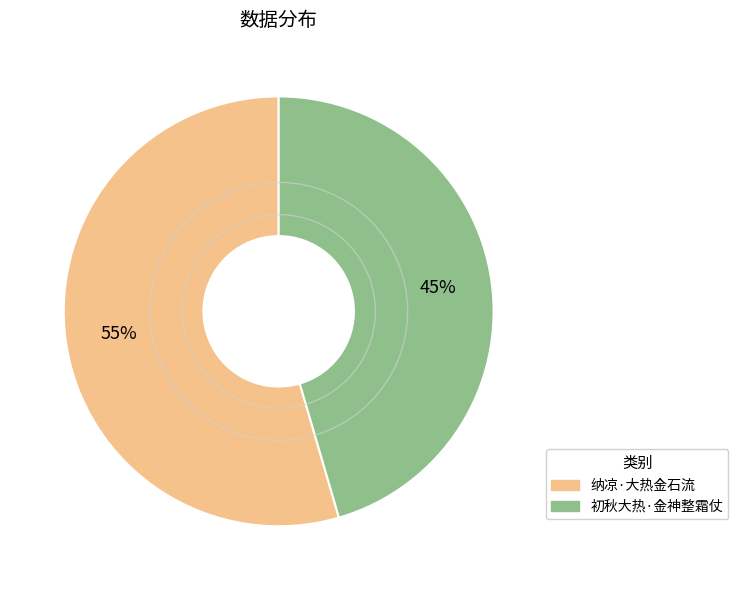

Rank the categories by value from lowest to highest.

初秋大热·金神整霜仗, 纳凉·大热金石流